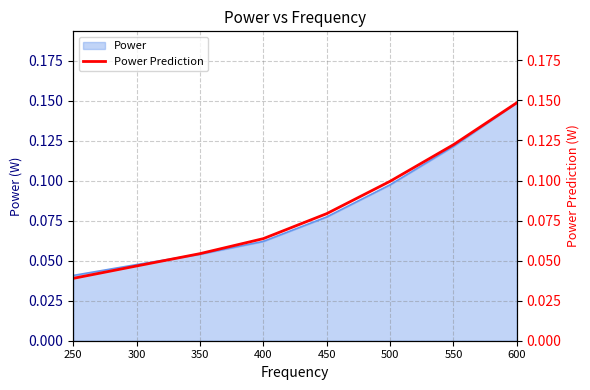

The Power series shows 0.0 at 450. True or false?

False